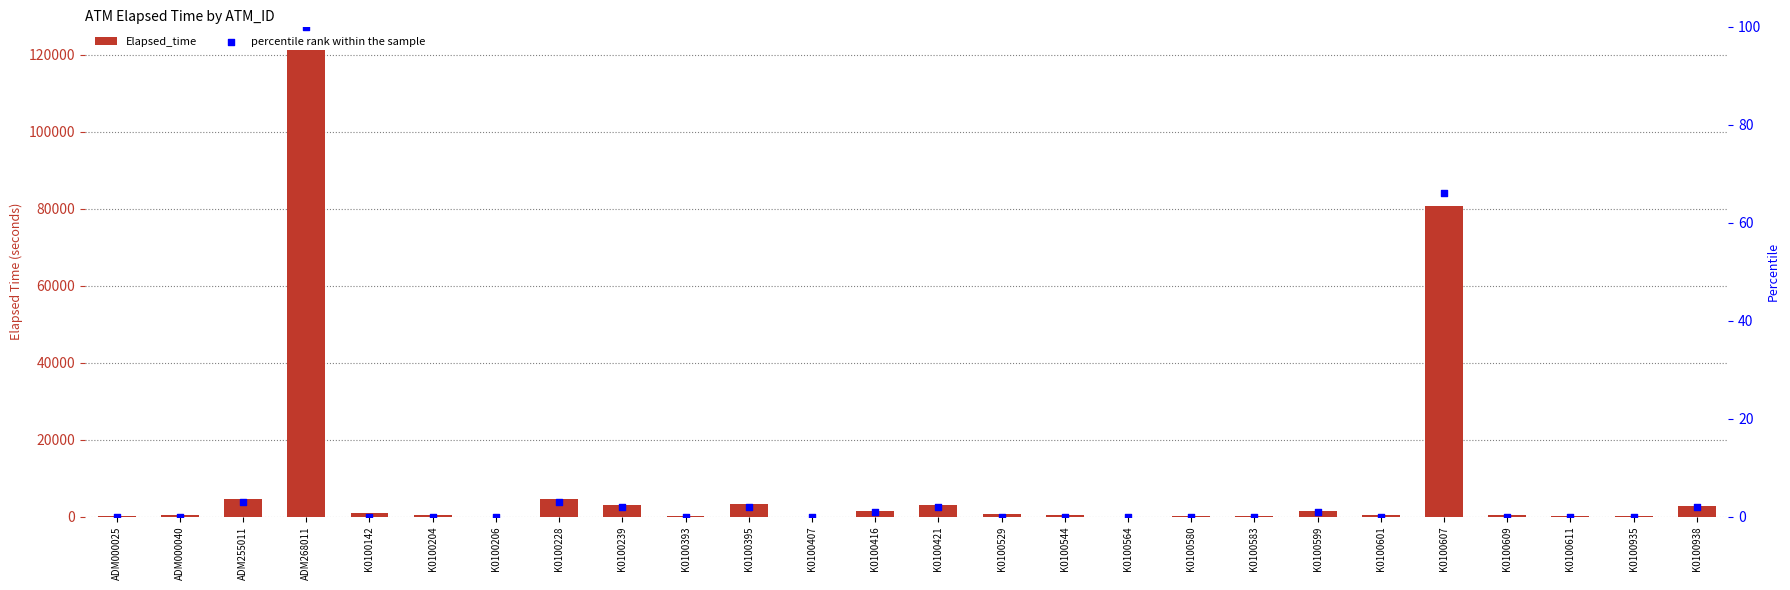

What are all the series names shown in the legend?

Elapsed_time, percentile rank within the sample